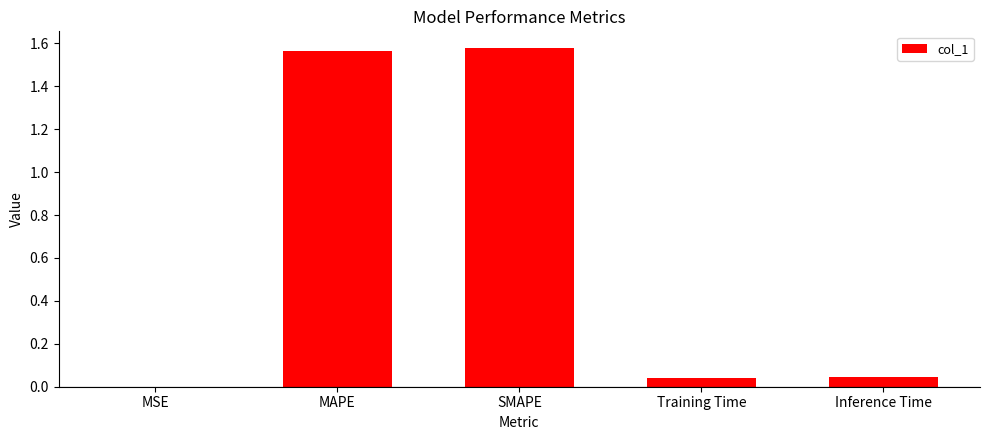

Between Inference Time and SMAPE, which is larger?

SMAPE